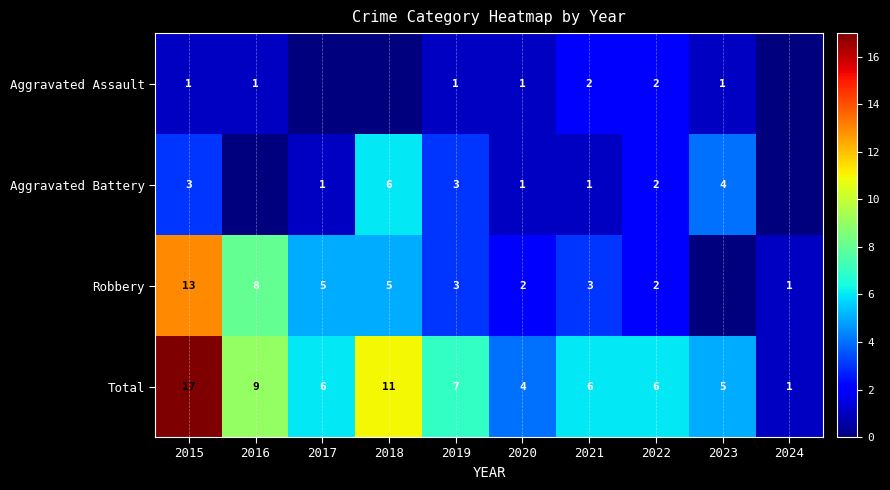

At 2015, list the series in order from smallest to largest.

Aggravated Assault, Aggravated Battery, Robbery, Total